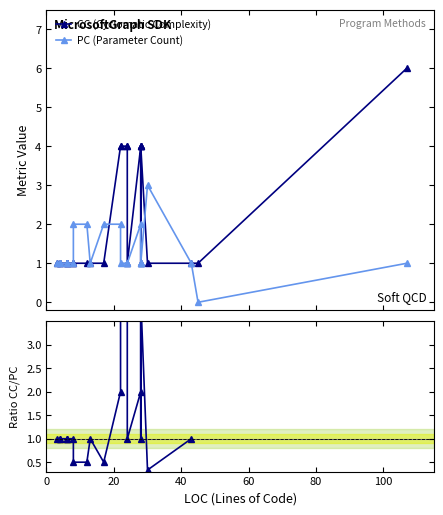

How many values in the PC (Parameter Count) series exceed 1?

6